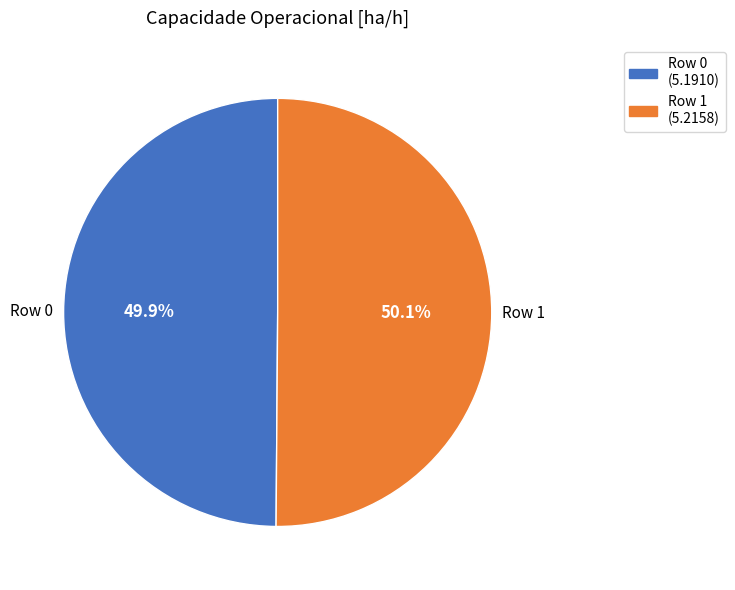

Is there a majority slice in this chart?

Yes